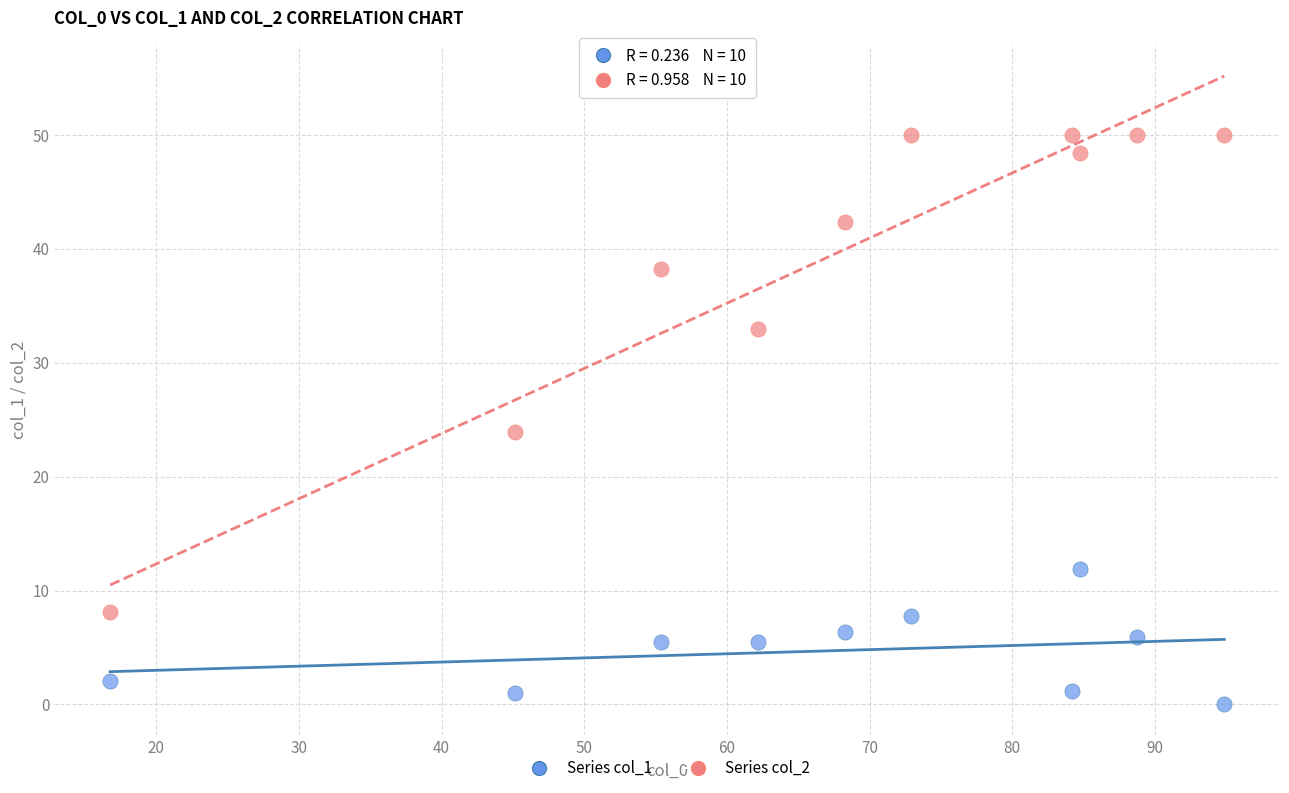

What are all the series names shown in the legend?

Series col_1, Series col_2